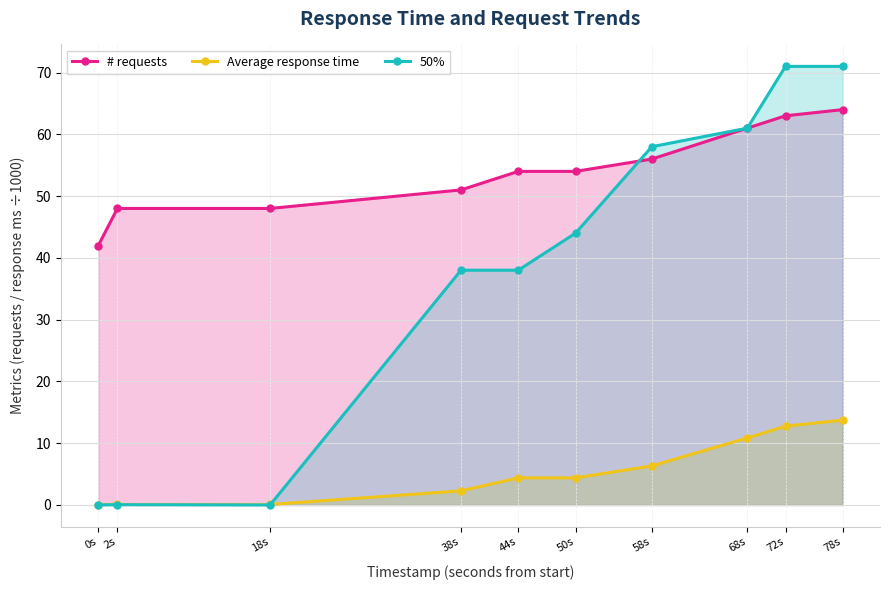

How many lines are shown in the chart?

3